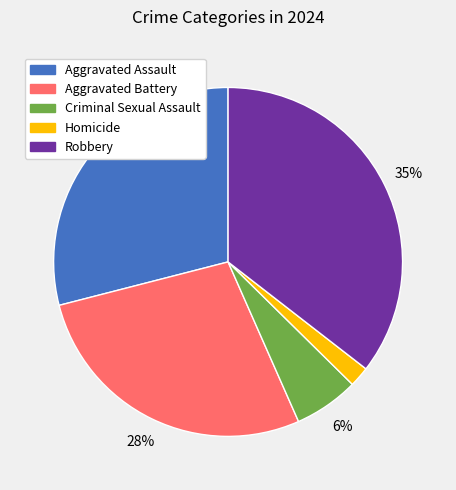

Rank the categories by value from lowest to highest.

Homicide, Criminal Sexual Assault, Aggravated Battery, Aggravated Assault, Robbery